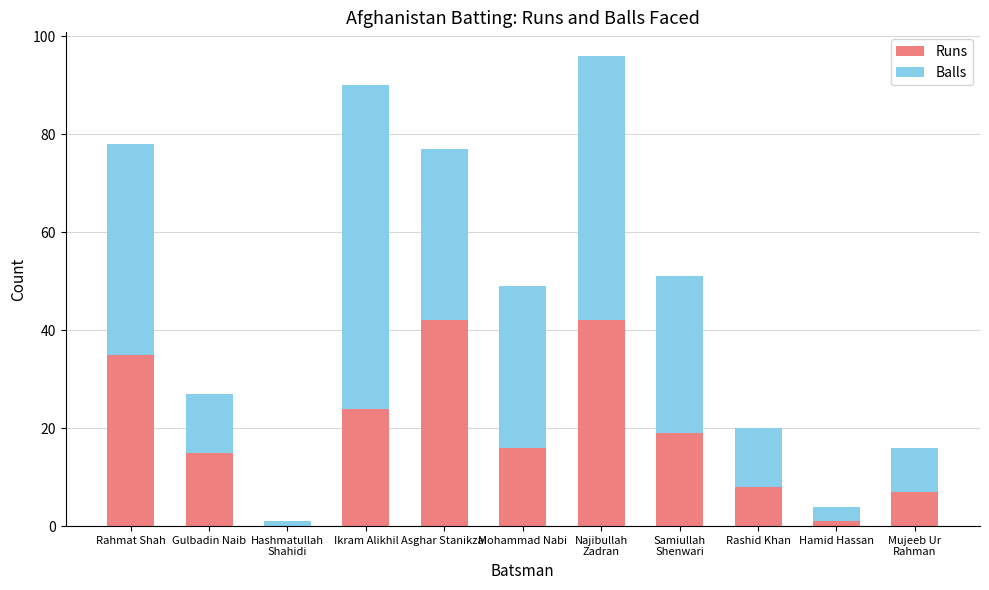

What is the highest value of the Runs series?

42